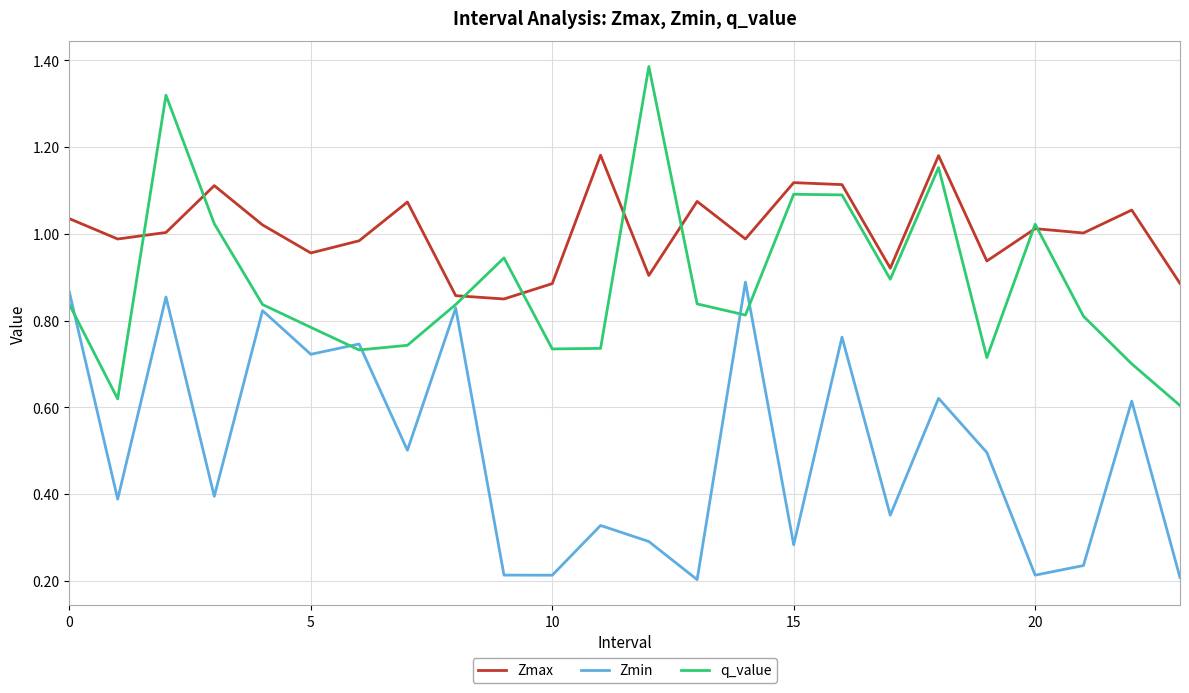

Rank the series by their average value, from lowest to highest.

Zmin, q_value, Zmax